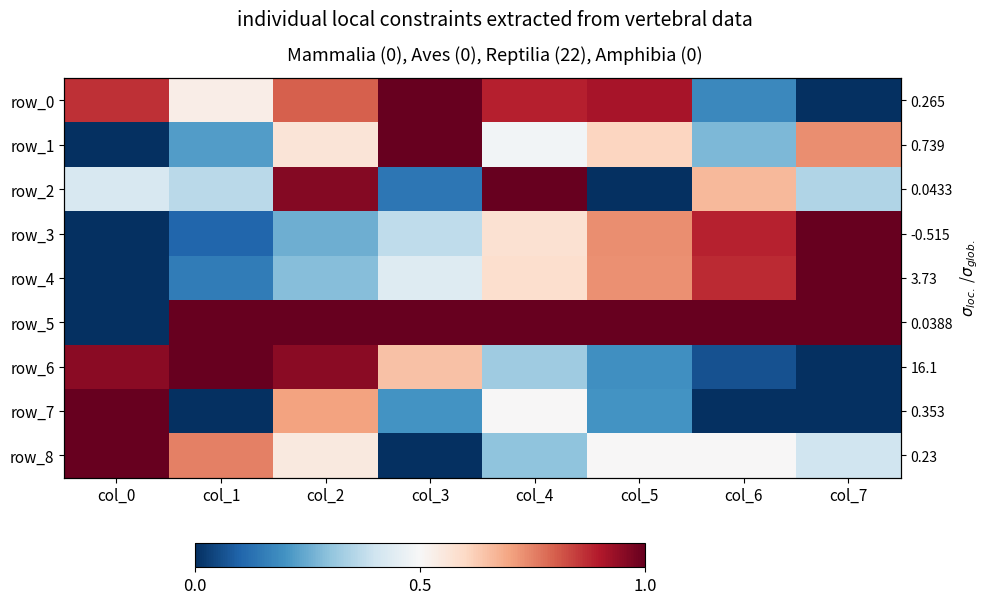

What is the average value of the row_6 series?

0.5